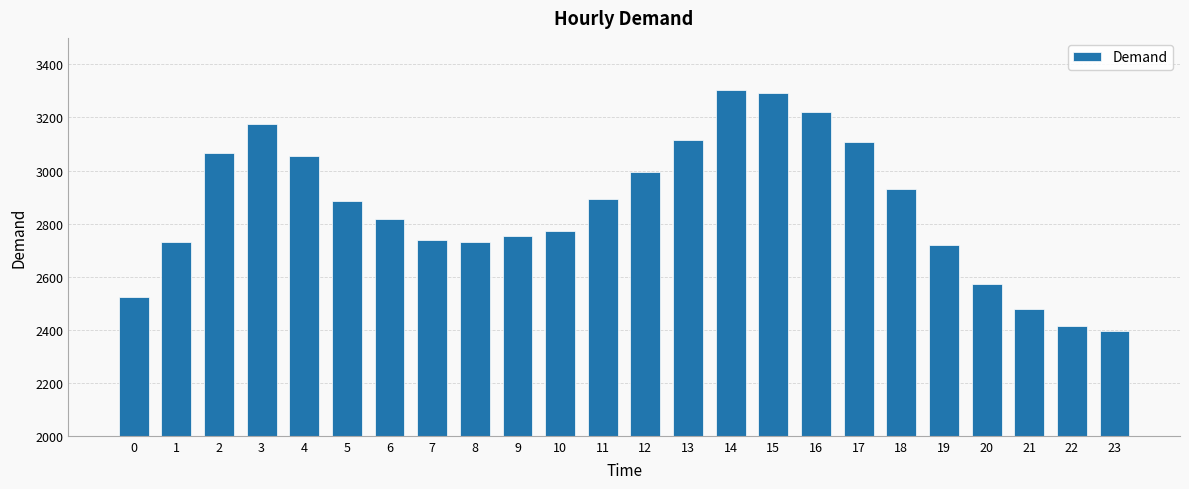

The chart shows a value of 4760 at 3. True or false?

False